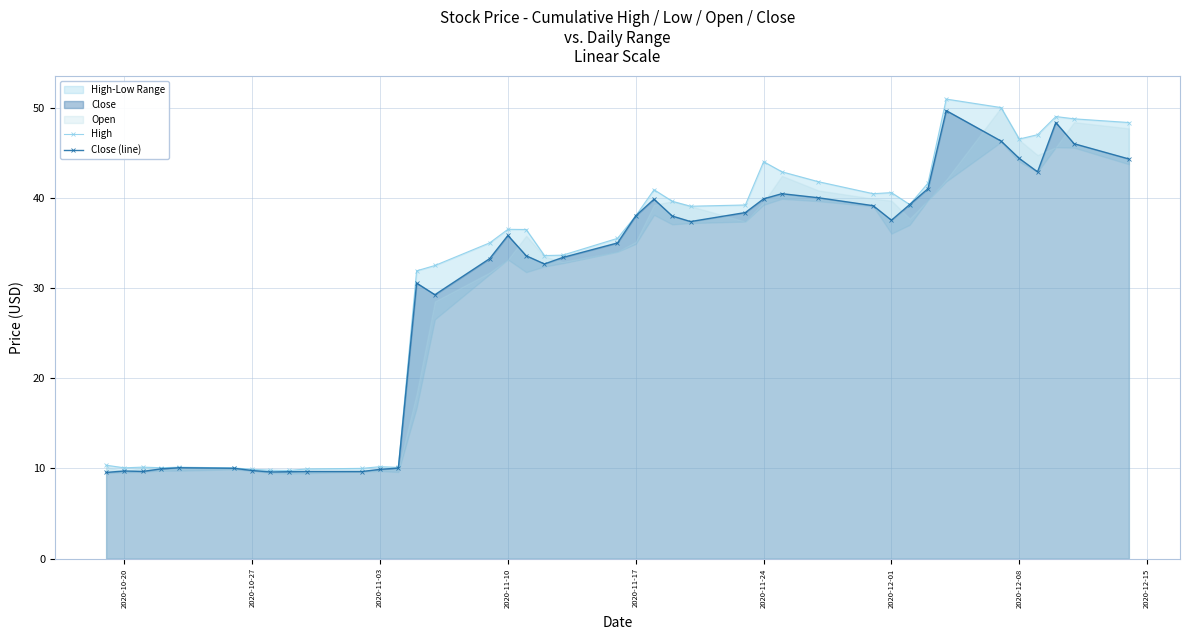

The Close (line) series shows 13.4 at 2020-11-24. True or false?

False